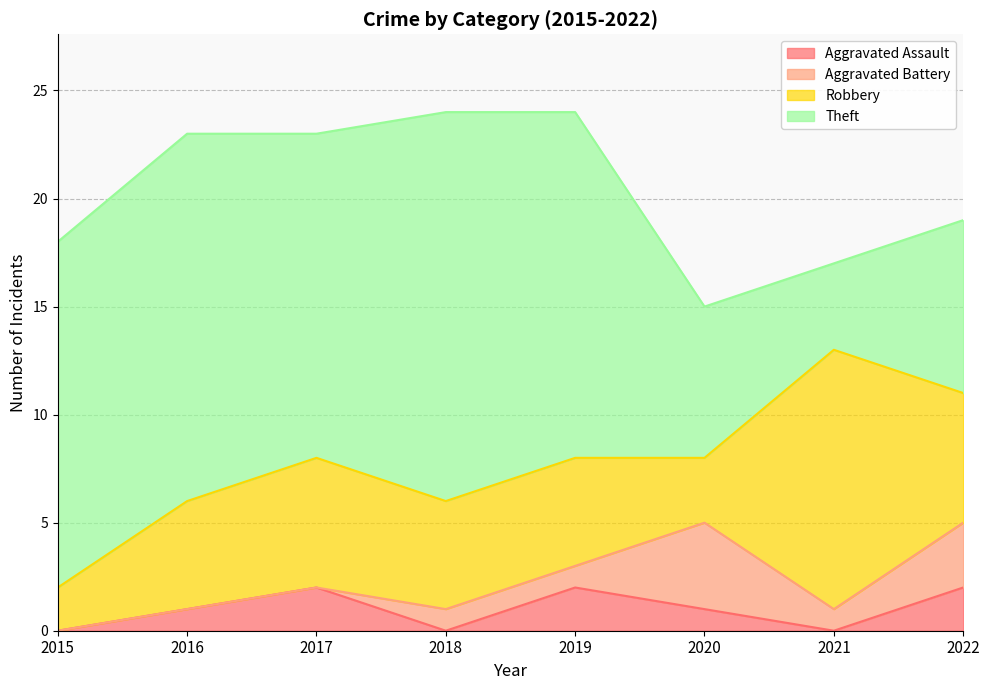

How many series are shown in this chart?

4